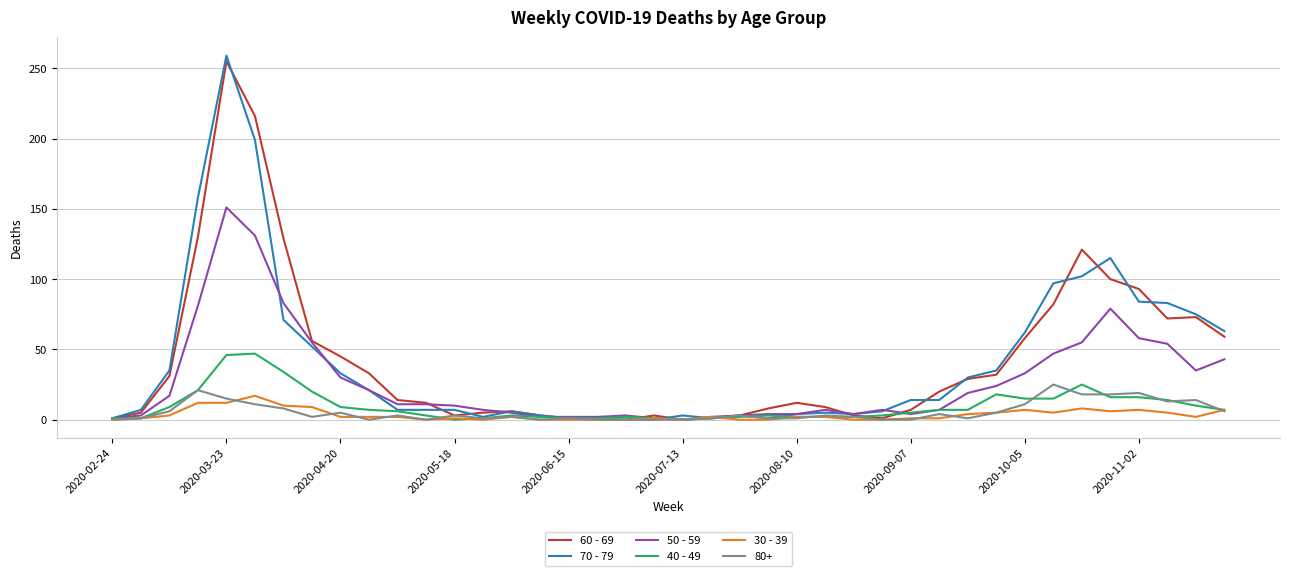

What is the average value of the 40 - 49 series?

10